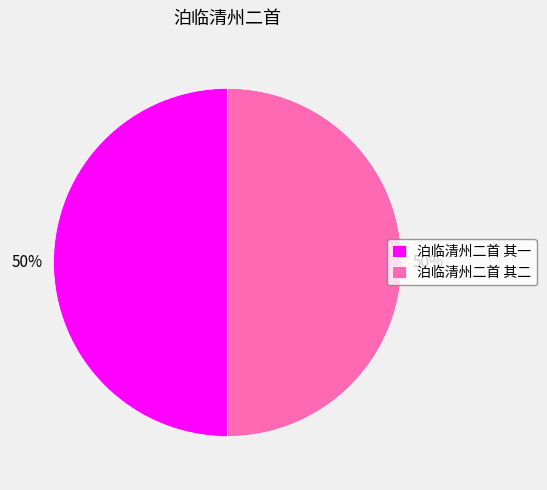

Combined, do 泊临清州二首 其一 and 泊临清州二首 其二 account for over 50%?

Yes